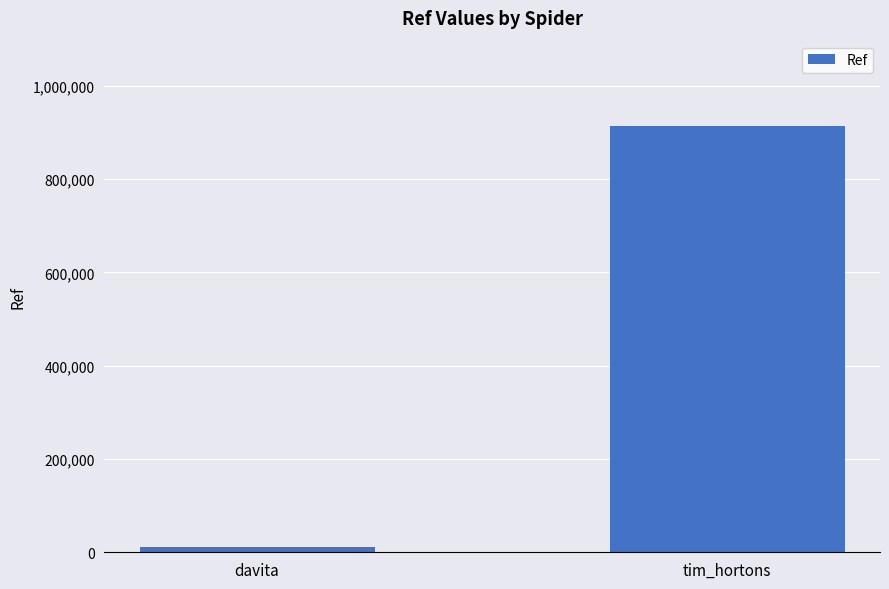

List the labels in order of value, largest first.

tim_hortons, davita